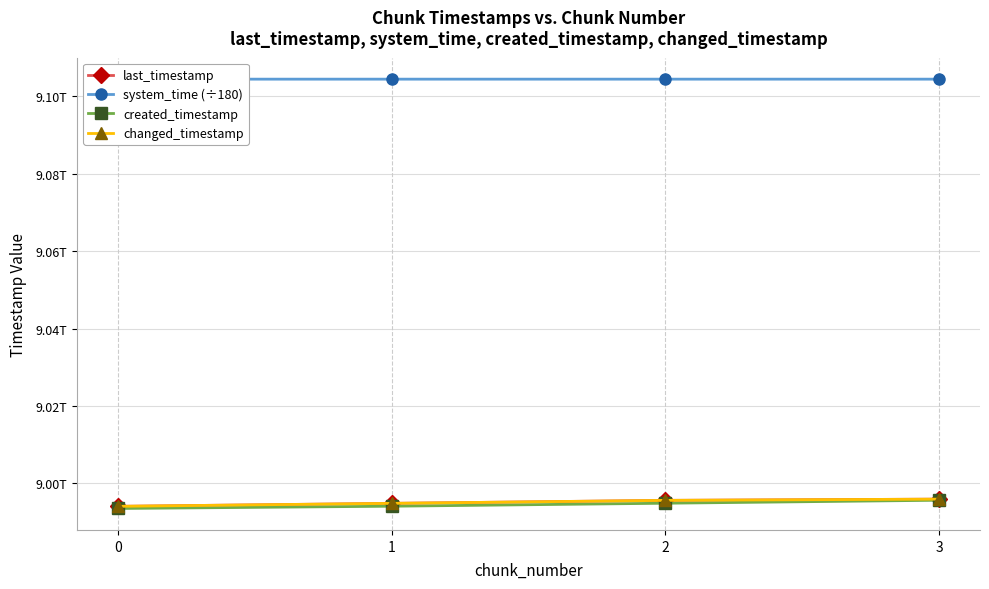

The value of created_timestamp at 2 is 12022513914431.3. True or false?

False